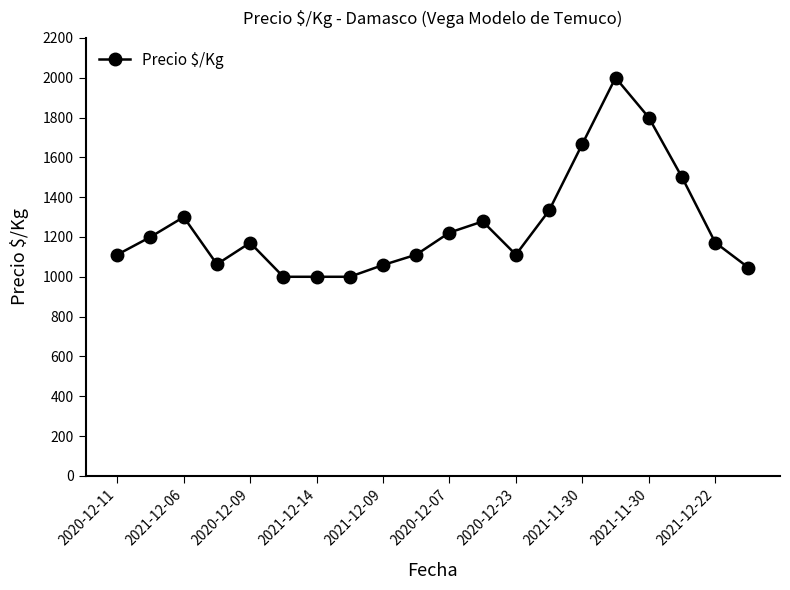

What is the average value?

1257